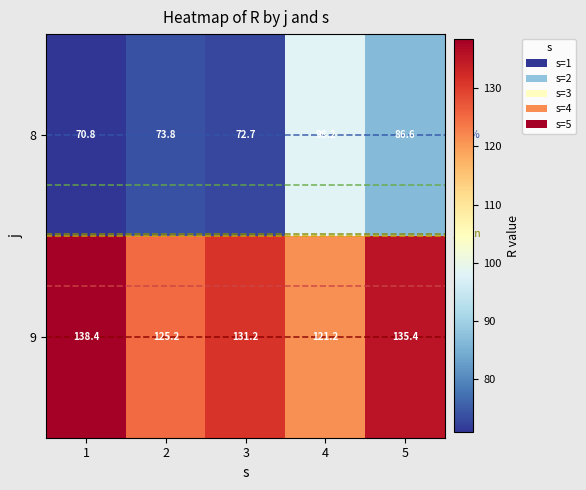

Which series changed the most between 2 and 4?

8